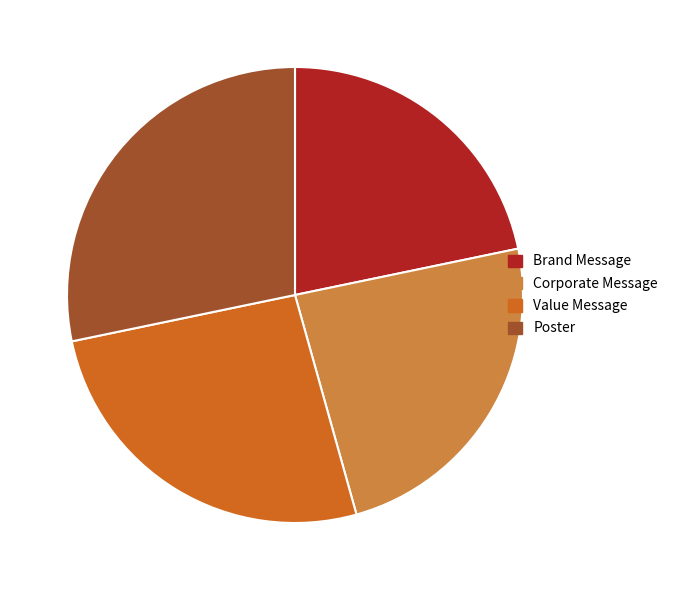

Rank the categories by value from highest to lowest.

Poster, Value Message, Corporate Message, Brand Message